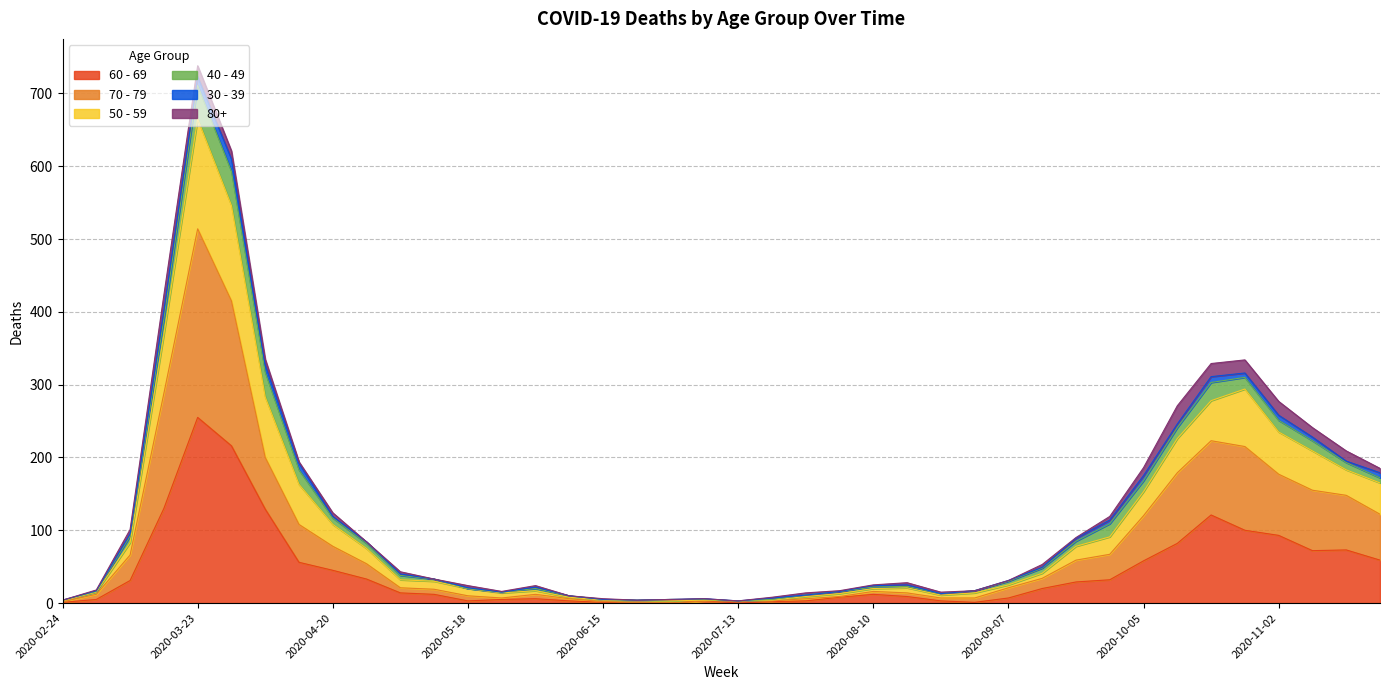

True or false: 70 - 79 and 50 - 59 intersect in this chart.

False